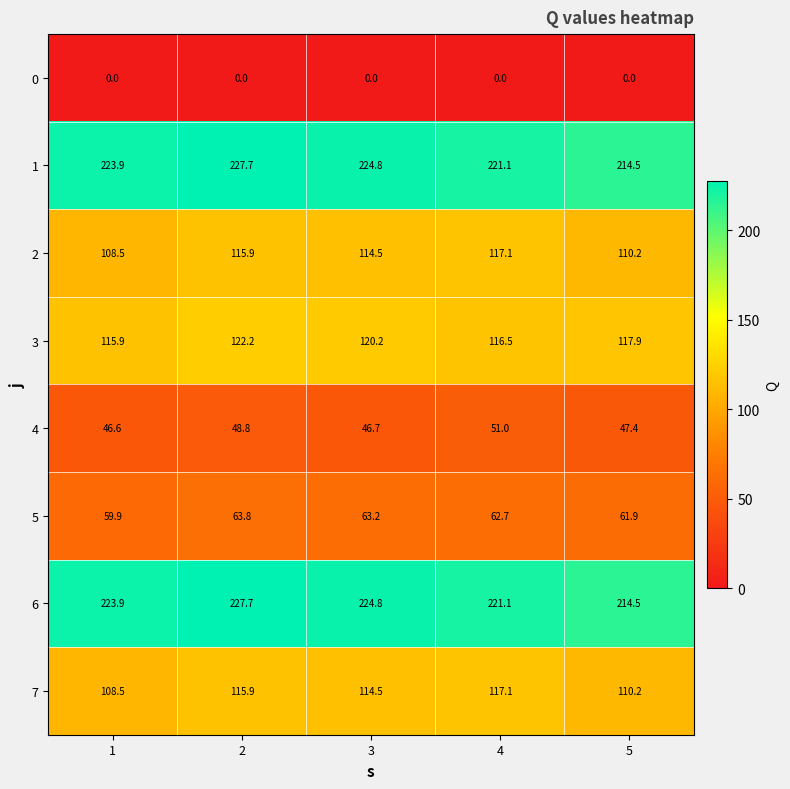

What is the highest value of the 2 series?

117.1